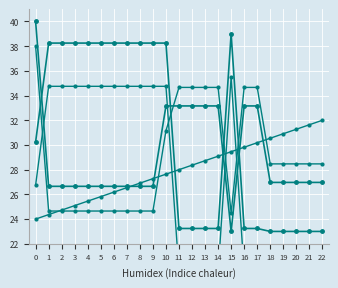

Is the value of Trend at 4 greater than the value of Row 2 at 12?

No